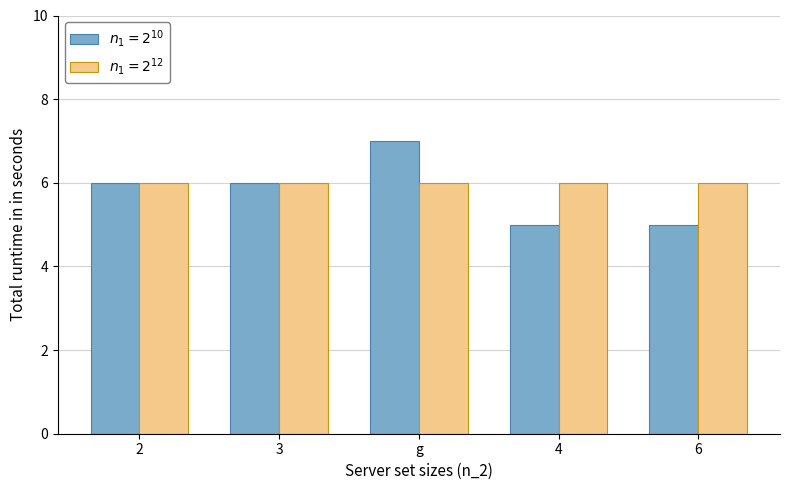

What is the smallest value displayed?

5